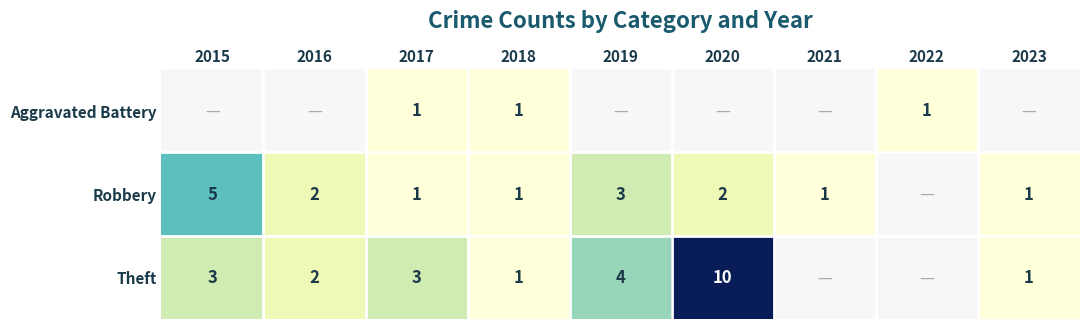

Is it true that Robbery equals 0 at 2018?

False